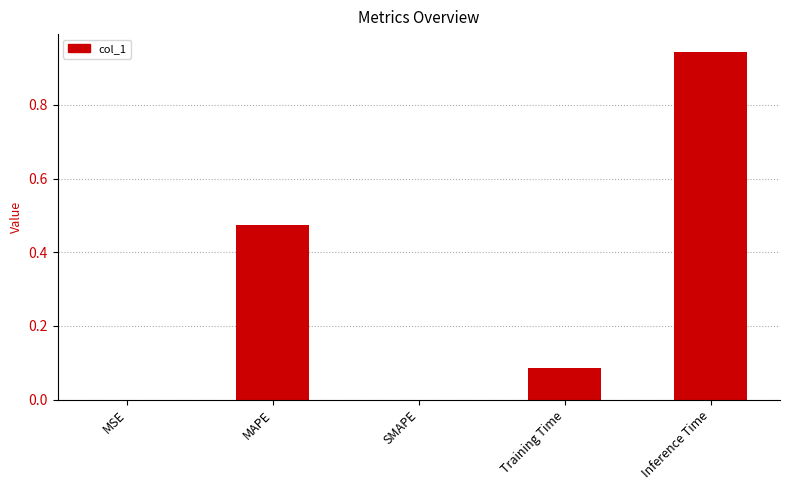

Which has a higher value, Training Time or MAPE?

MAPE